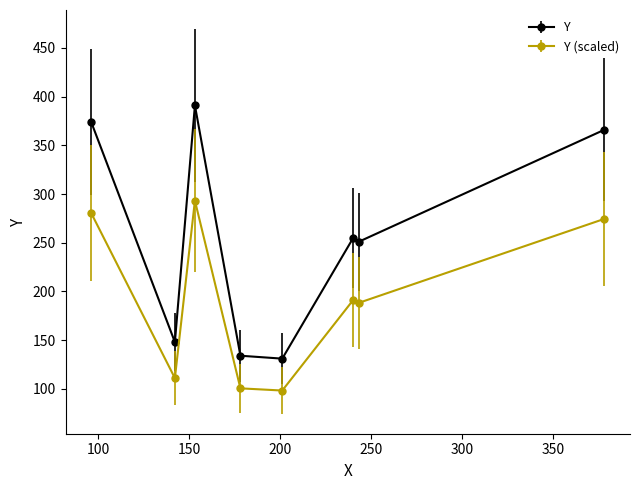

Rank the series by their average value, from lowest to highest.

Y (scaled), Y